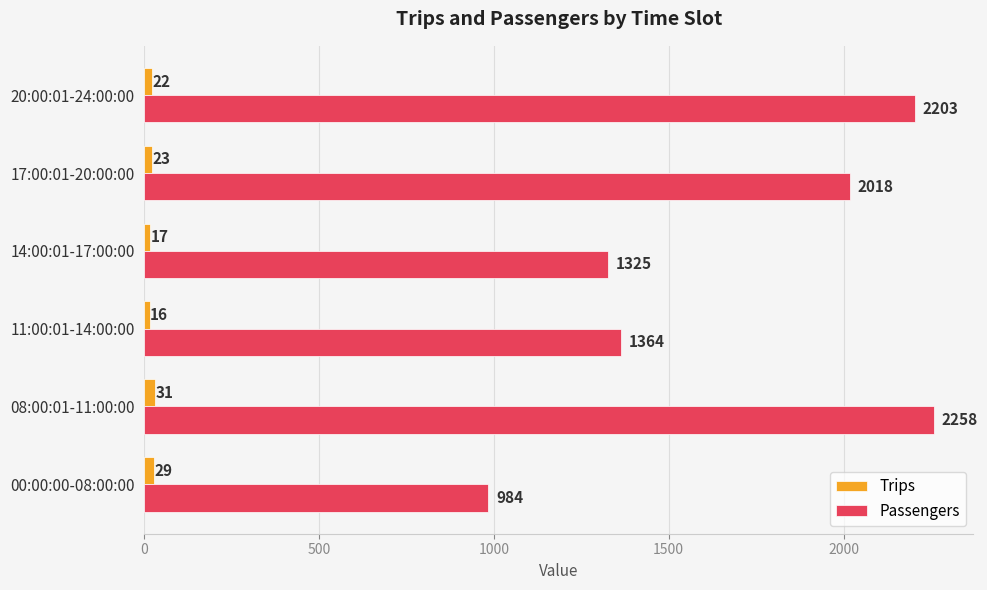

What is the total value across all series at 08:00:01-11:00:00?

2289